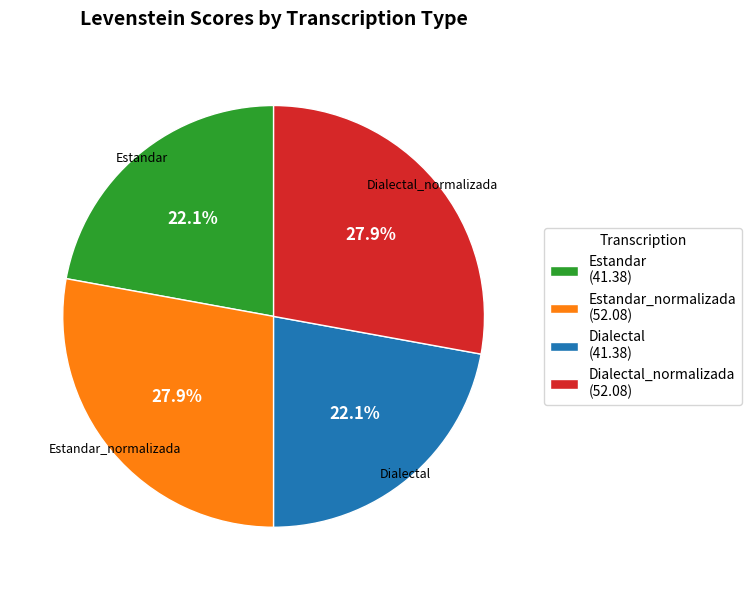

Combined, what portion of the pie is Estandar_normalizada (52.08) and Dialectal (41.38)?

50.0%